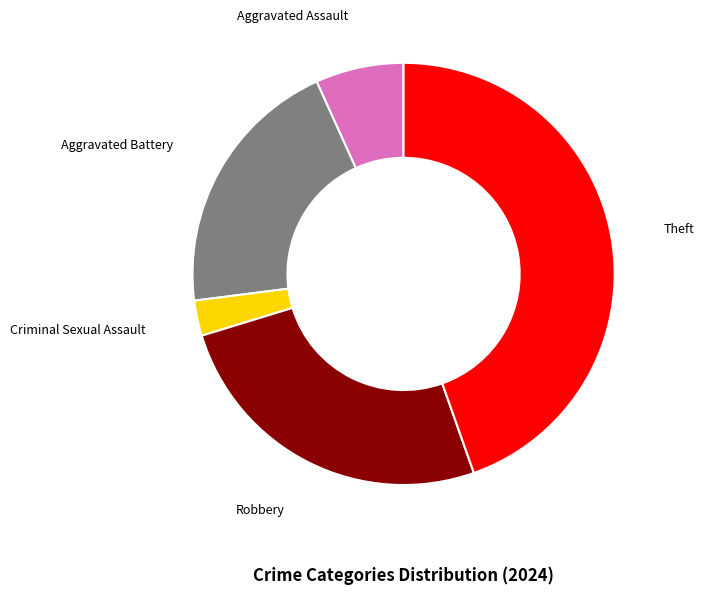

Approximately how many times larger is the value at Robbery compared to Aggravated Assault?

3.8